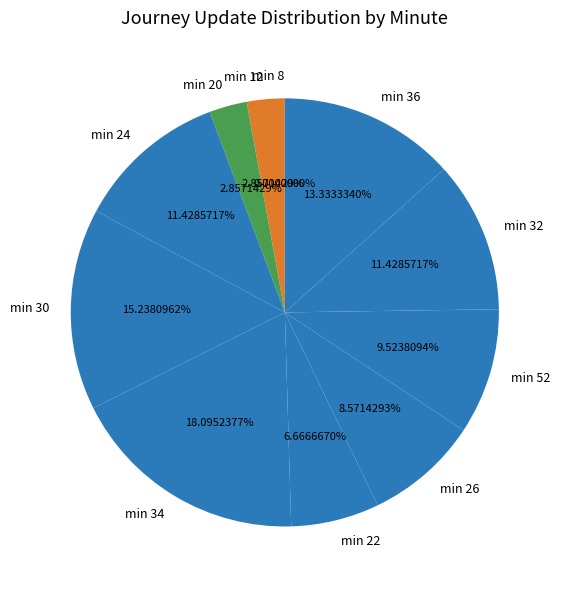

The 32 slice represents 5% of the pie. True or false?

False